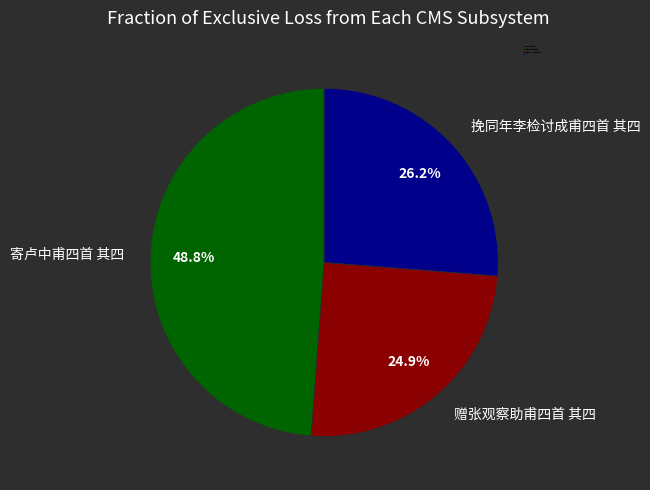

What percentage is the 挽同年李检讨成甫四首 其四 slice, to the nearest percent?

26%